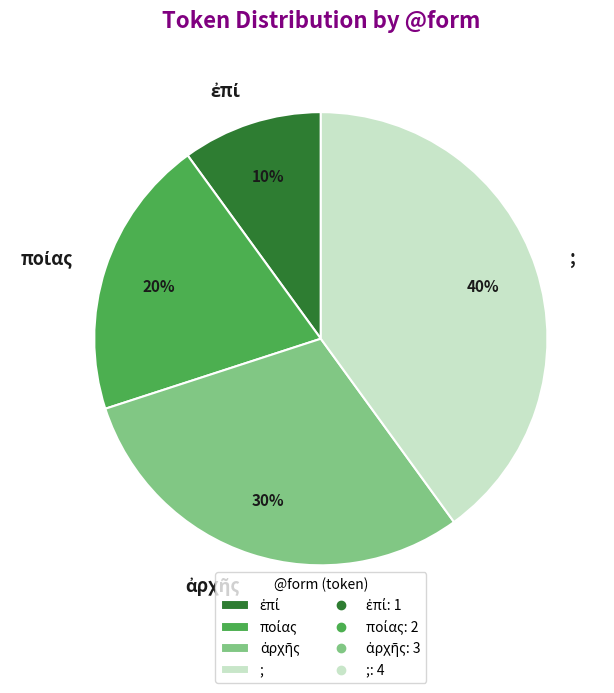

What percentage is the ; slice, to the nearest percent?

40%